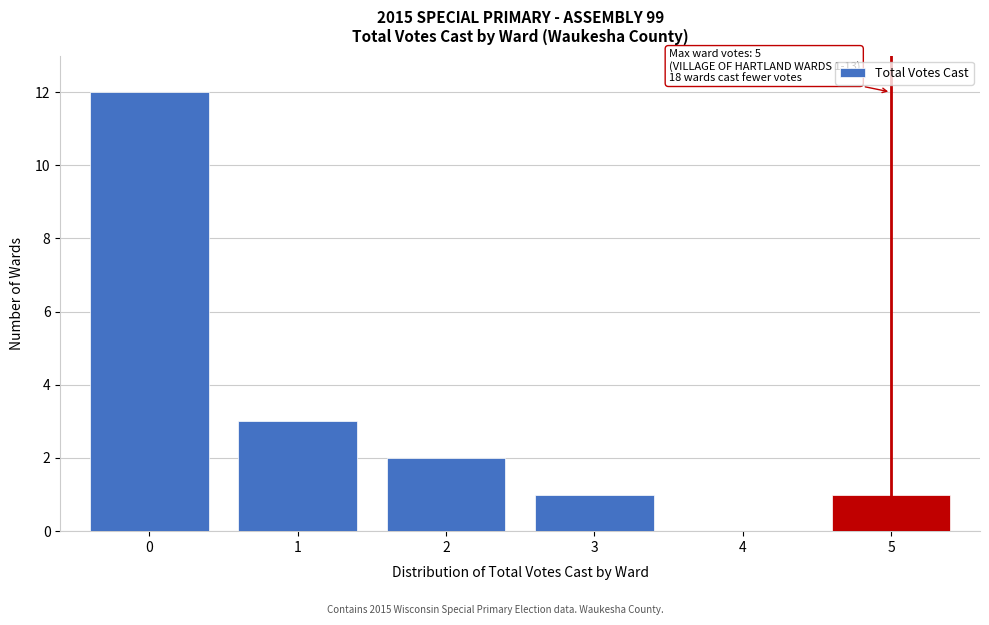

Reading left to right, what are all the values shown in this chart?

0=12	1=3	2=2	3=1	4=0	5=1